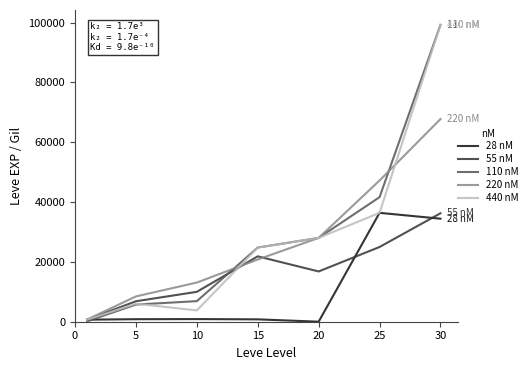

True or false: 440 nM has more than 2 points higher than both neighbors.

False